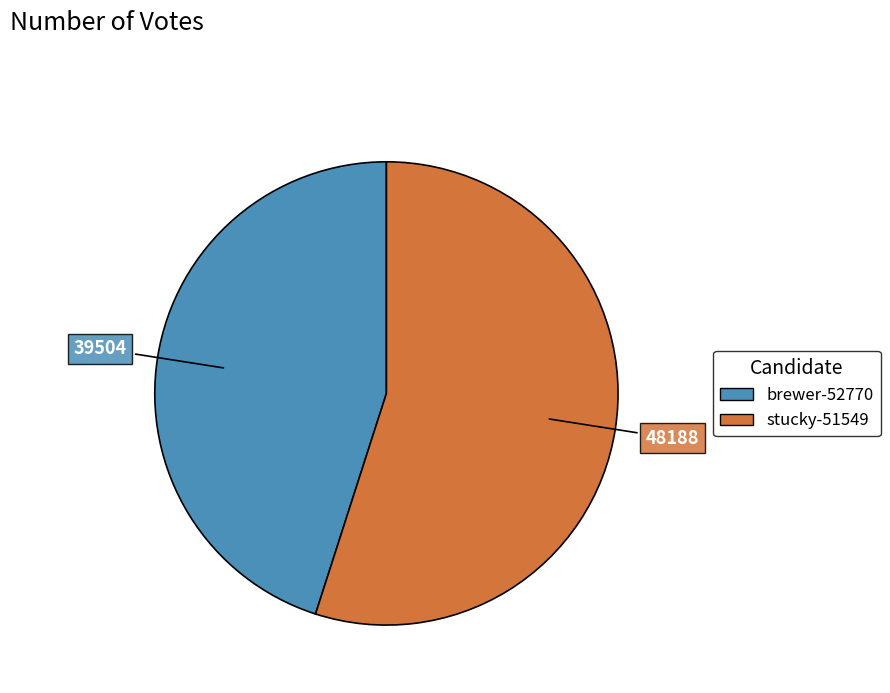

Rank the categories by value from lowest to highest.

brewer-52770, stucky-51549